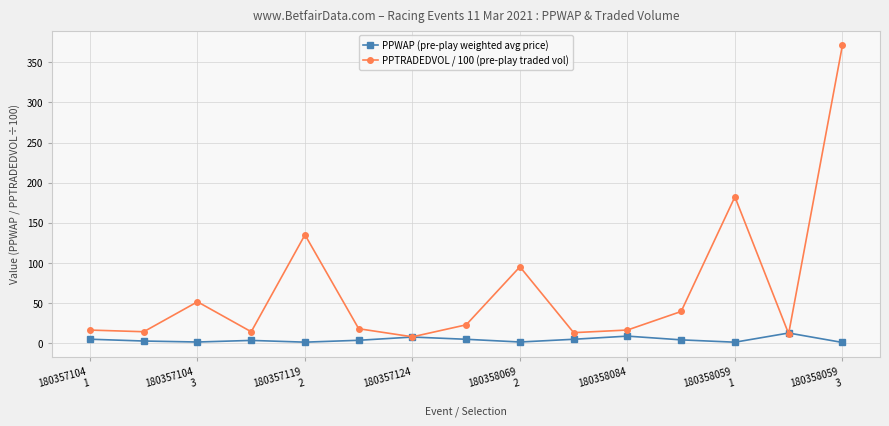

List the series in order of their overall mean, lowest first.

PPWAP (pre-play weighted avg price), PPTRADEDVOL / 100 (pre-play traded vol)